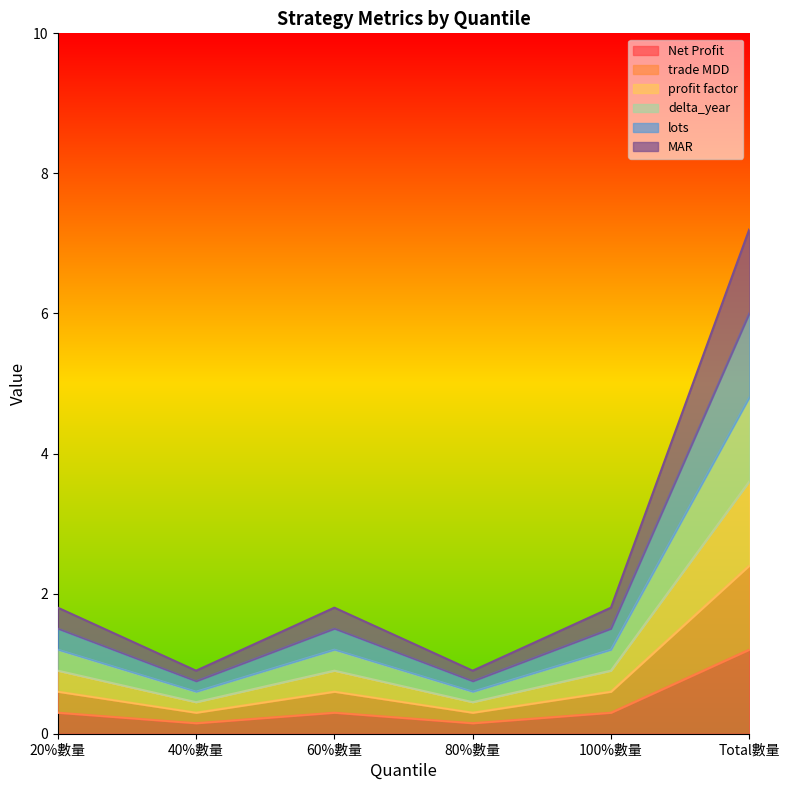

What is the label of the 2nd point from the left?

40%數量